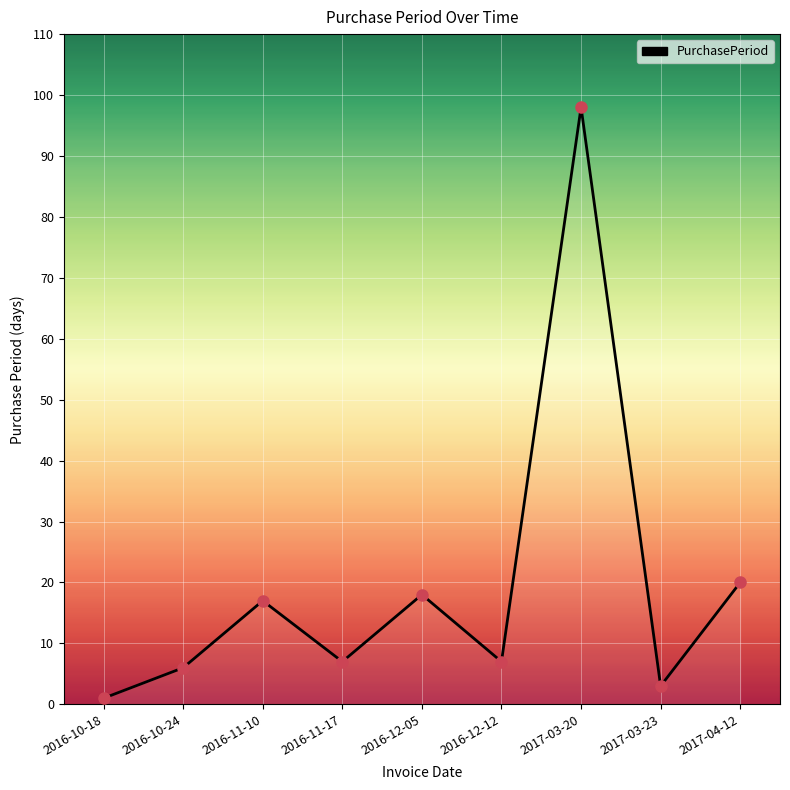

What is the change in value from 2016-10-24 to 2016-12-12?

+1